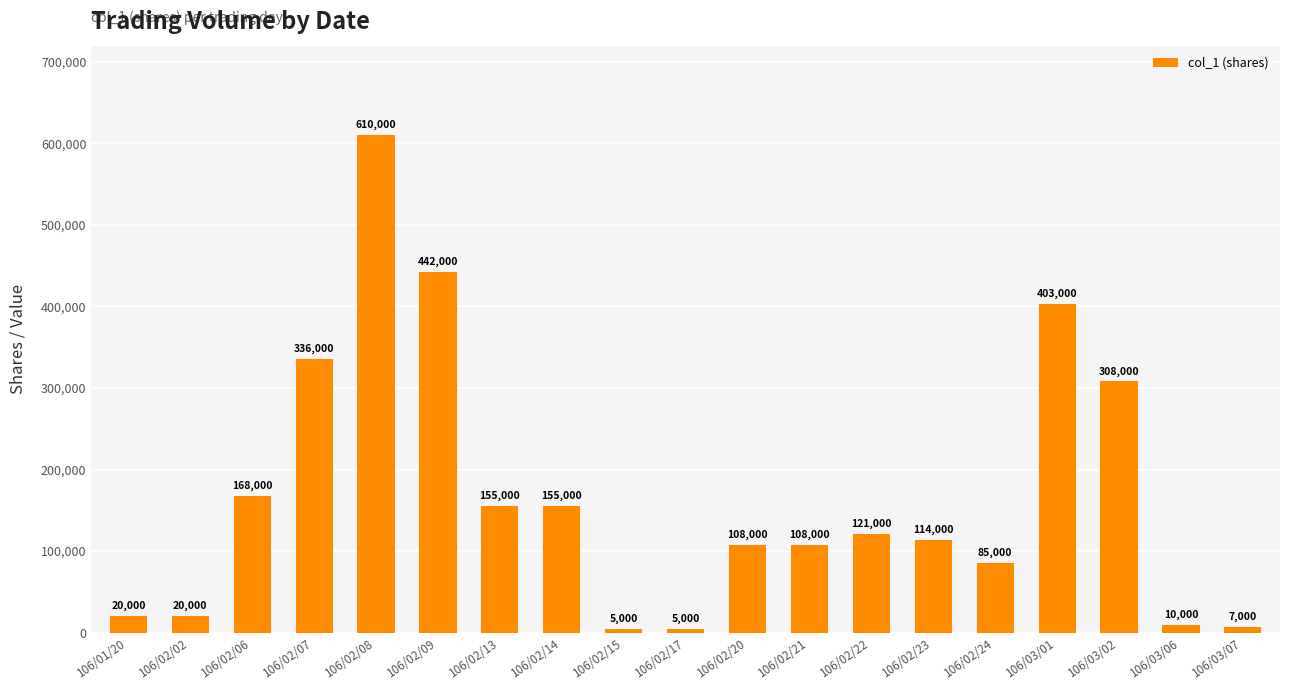

What is the change in value from 106/02/07 to 106/02/21?

-228000